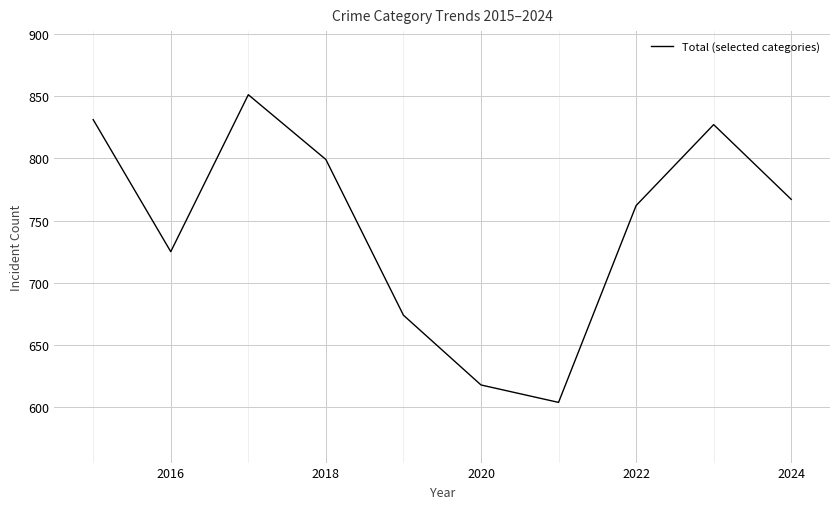

What is the difference between the second highest and minimum values?

227